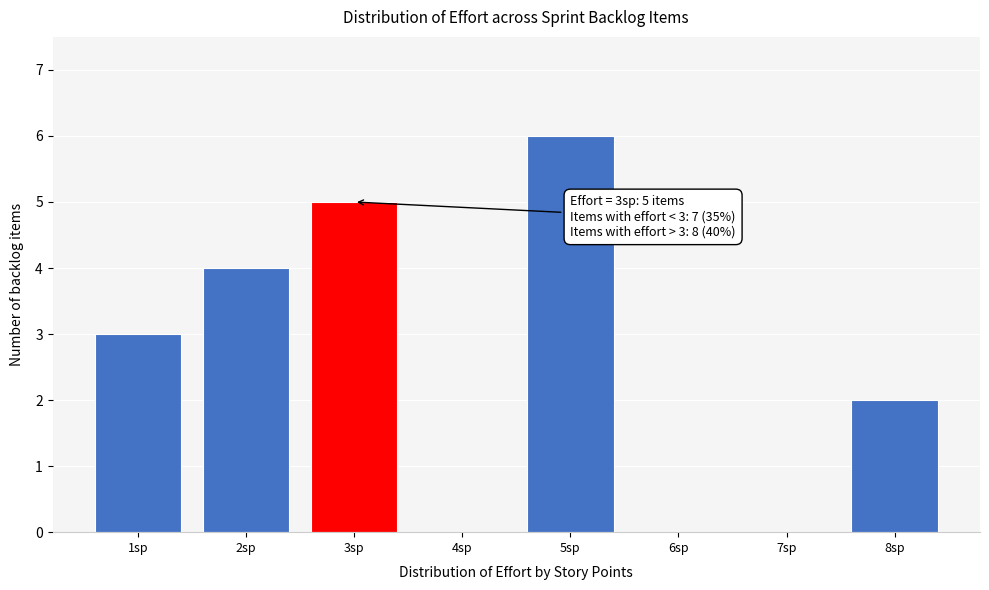

Which range on the x-axis has the tallest bar?

4.5 to 5.5